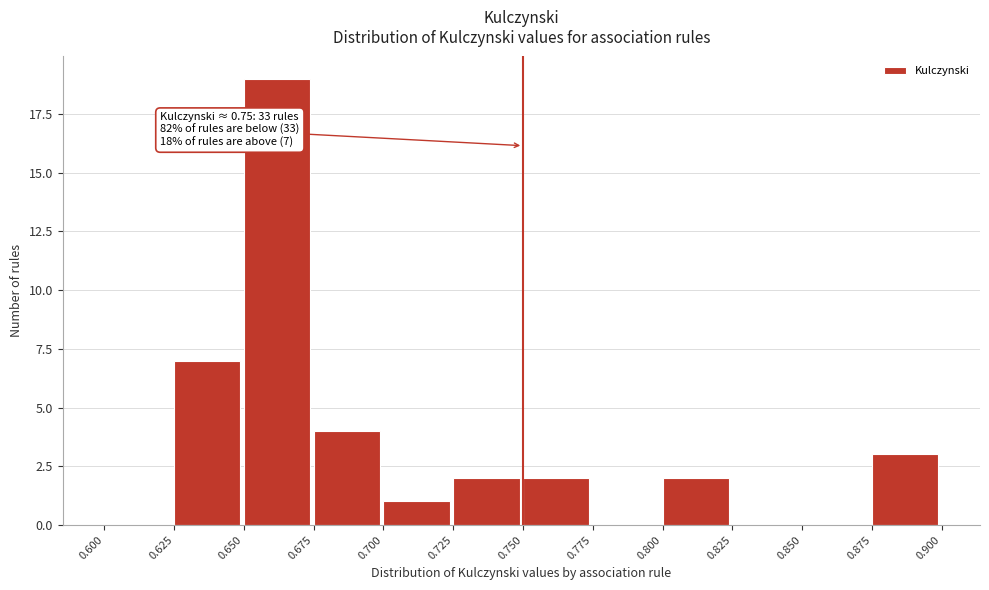

Which range on the x-axis has the tallest bar?

0.650 to 0.675